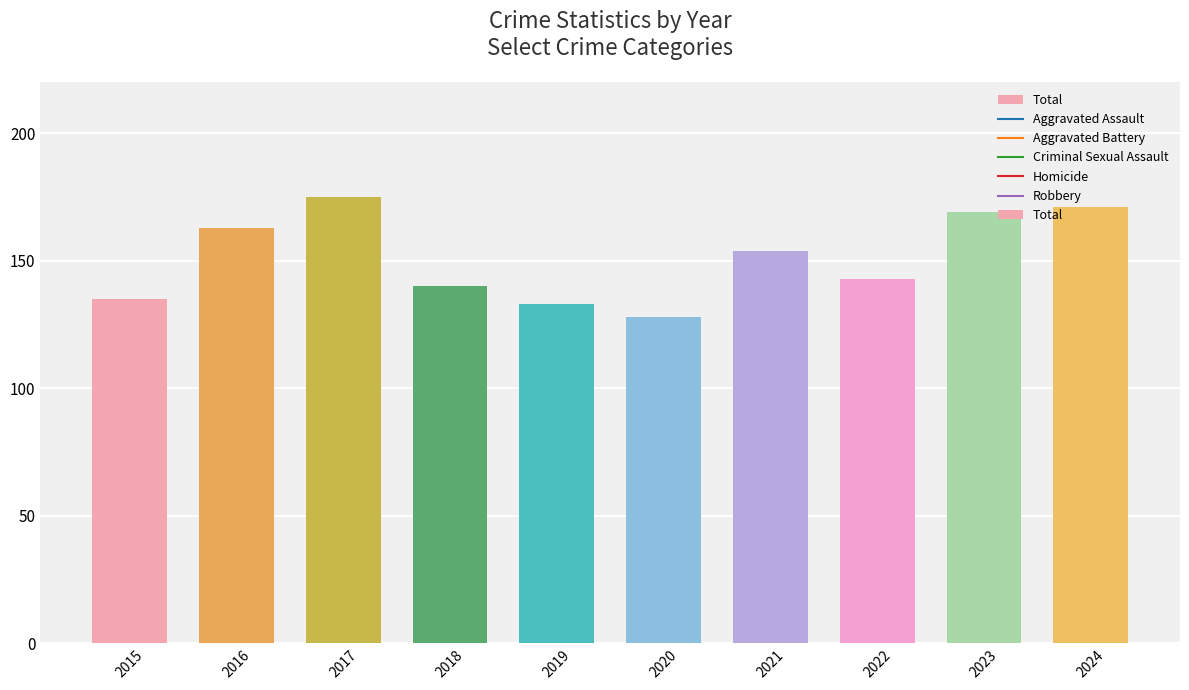

What is the sum of the values at 2024 and 2019?

304